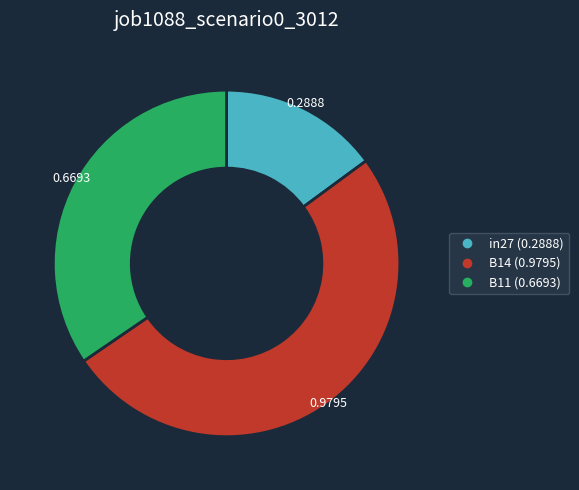

Rank the categories by value from highest to lowest.

B14, B11, in27